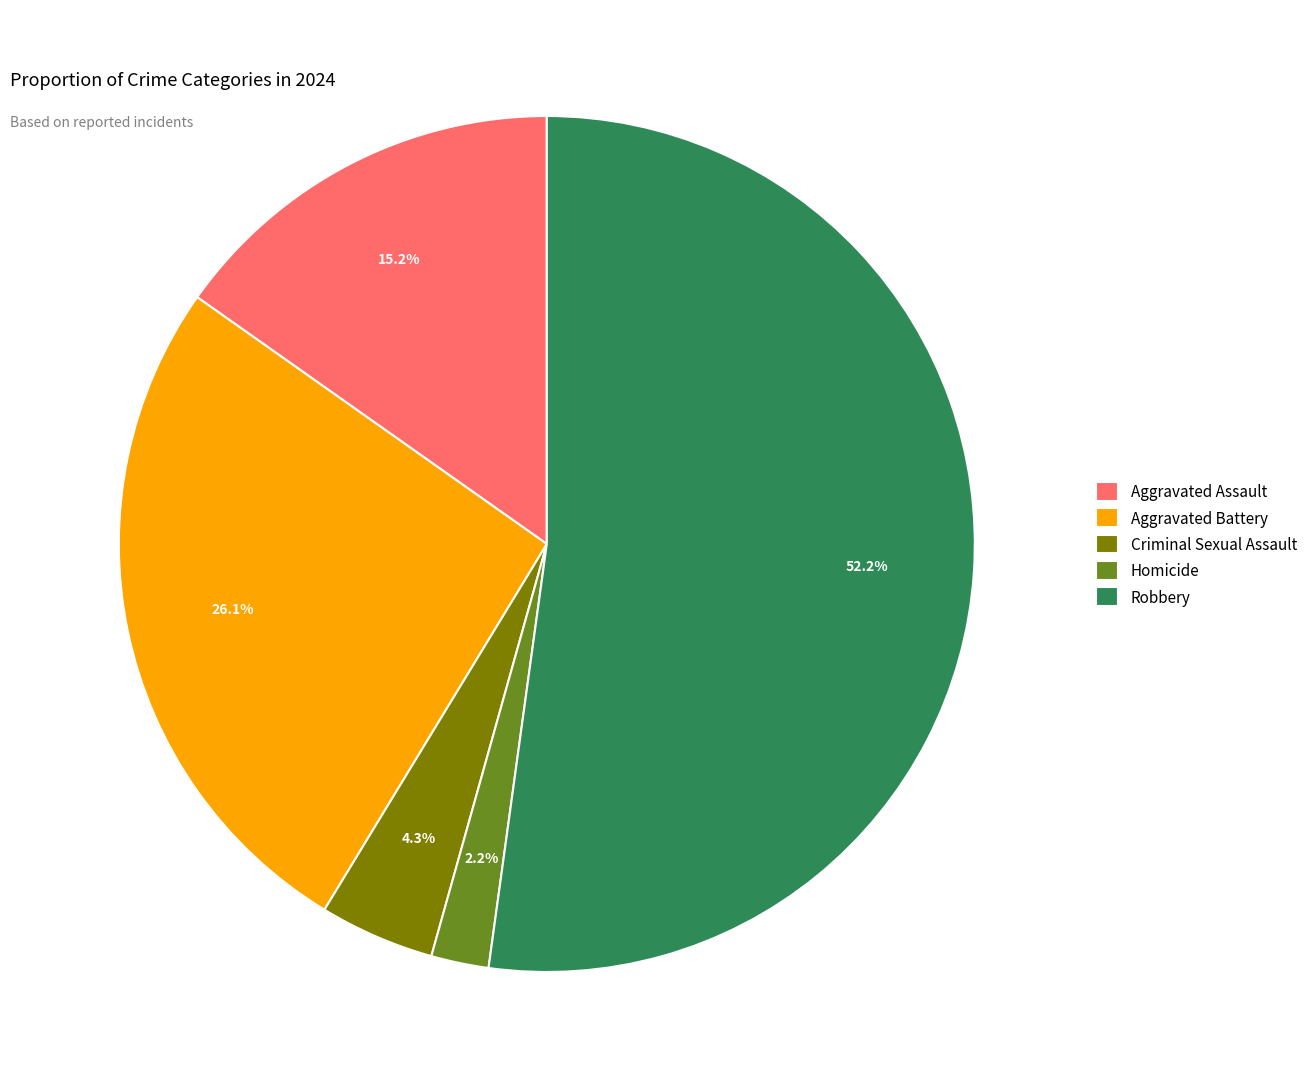

How many slices are in this pie chart?

5